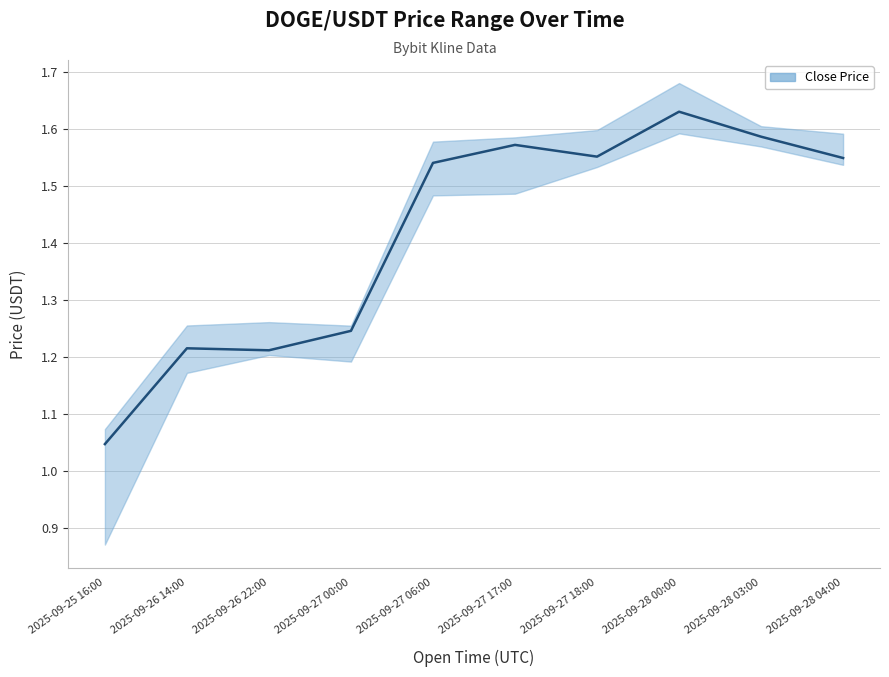

Rank the categories by value from lowest to highest.

2025-09-25 16:00, 2025-09-26 22:00, 2025-09-26 14:00, 2025-09-27 00:00, 2025-09-27 06:00, 2025-09-28 04:00, 2025-09-27 18:00, 2025-09-27 17:00, 2025-09-28 03:00, 2025-09-28 00:00